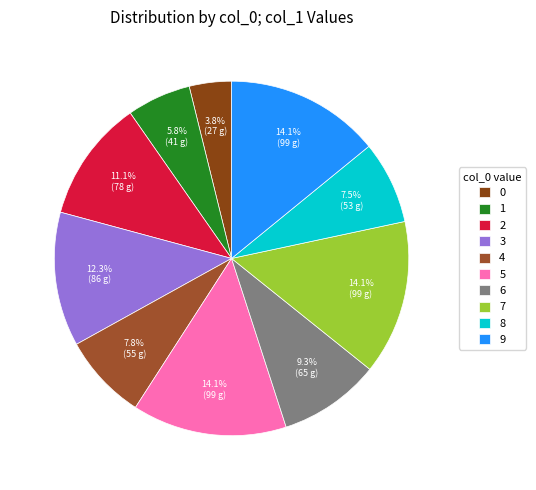

Which slice is the largest?

5